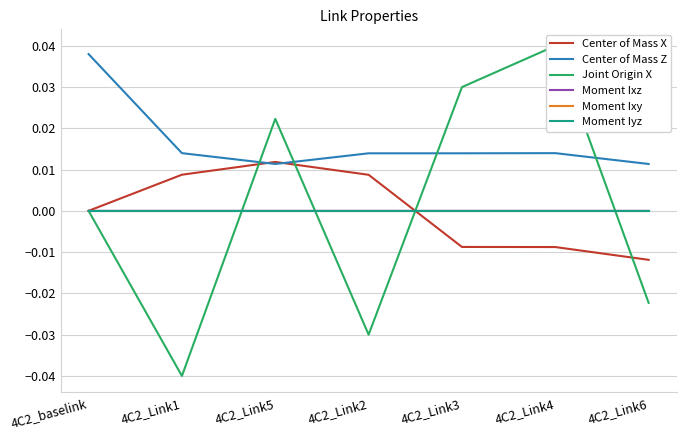

How many values in Moment Ixy are below zero?

6